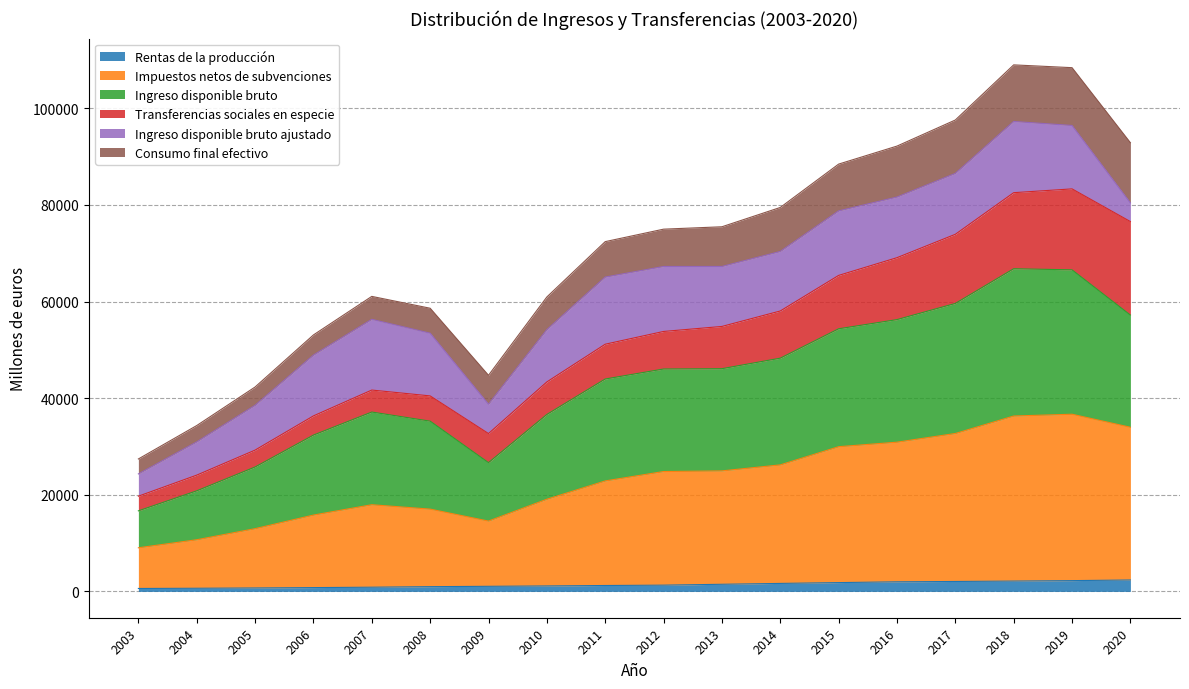

At which category does the chart reach its peak across all series?

2018